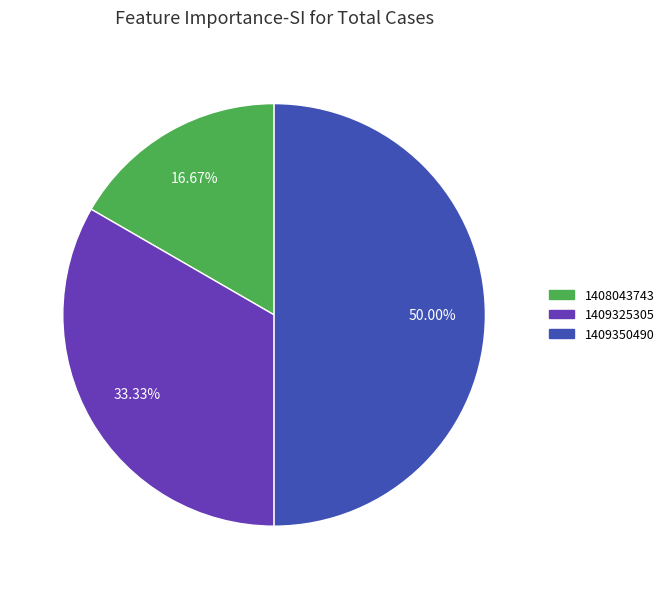

Does any single category account for the majority?

No